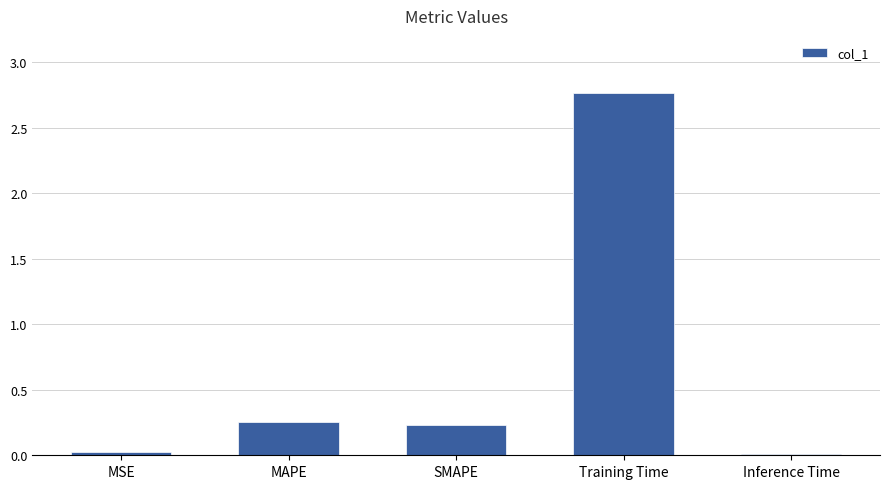

Which has a higher value, MAPE or MSE?

MAPE